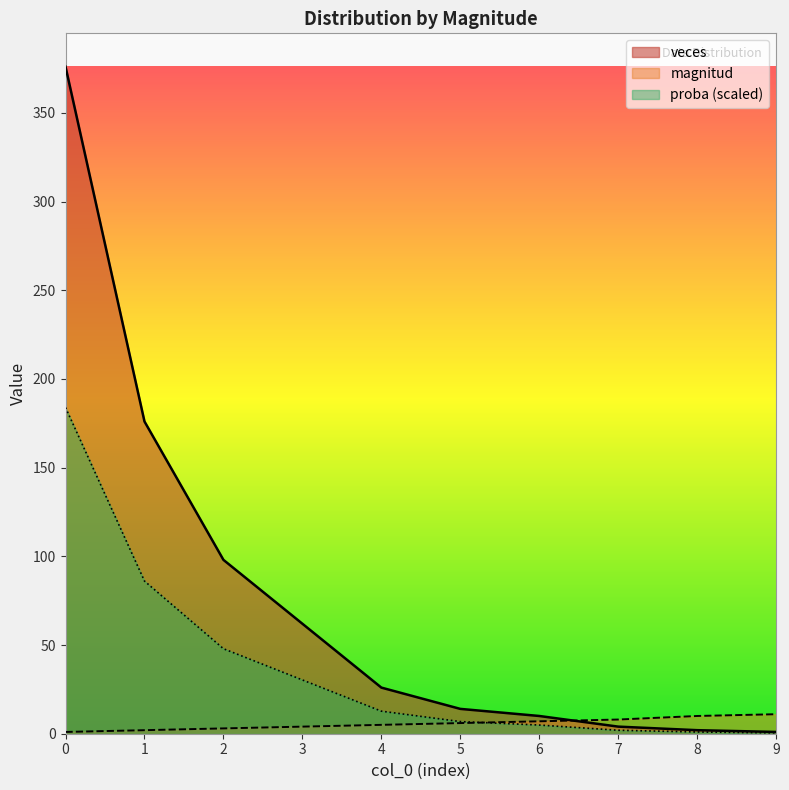

What is the value of the veces point at the 2nd from the left?

176.0